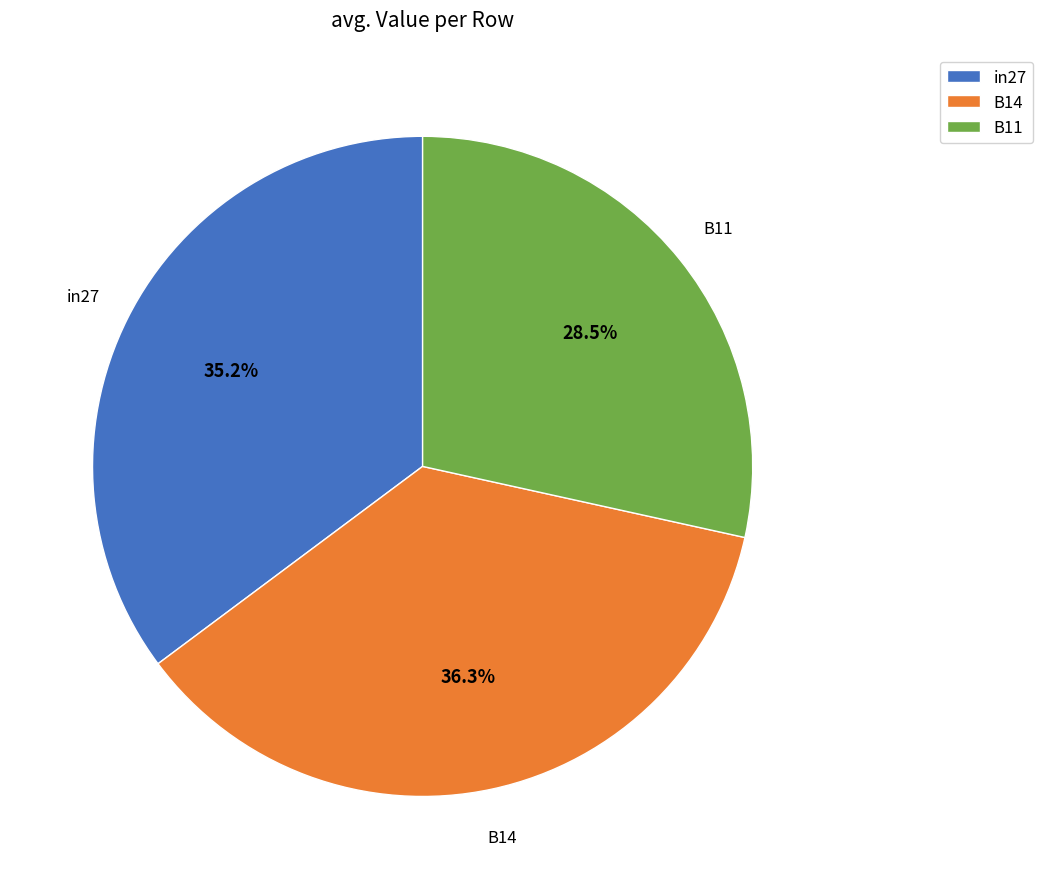

Do B14 and in27 together represent more than half of the pie?

Yes